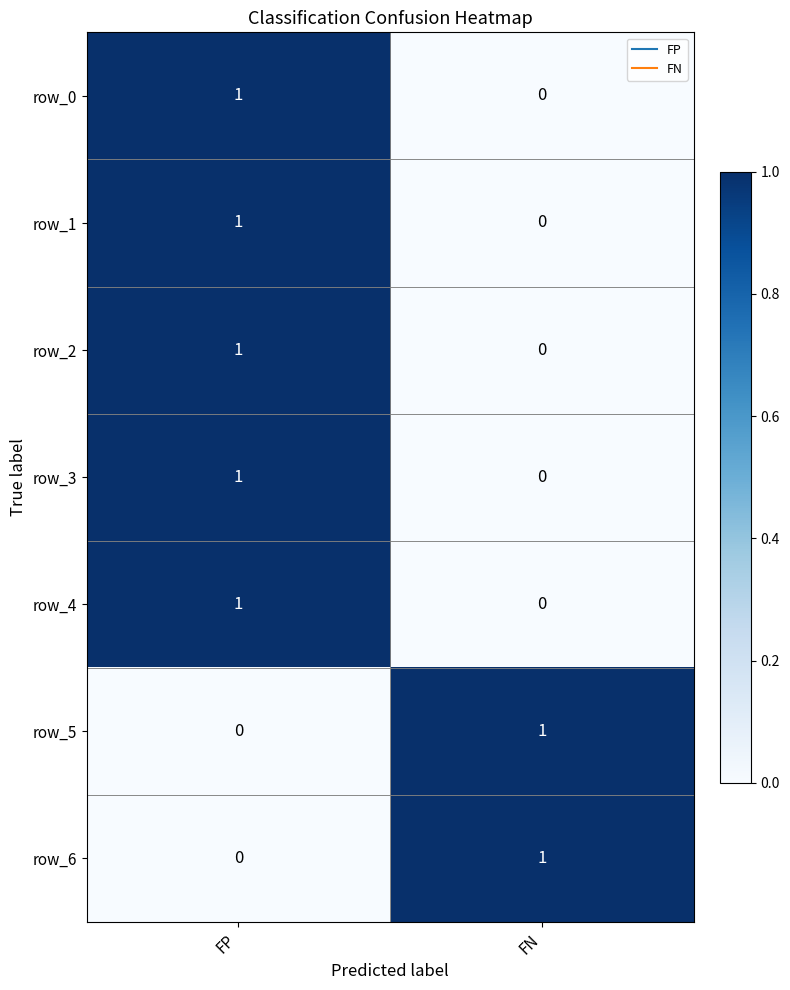

What is the total value across all series at FN?

2